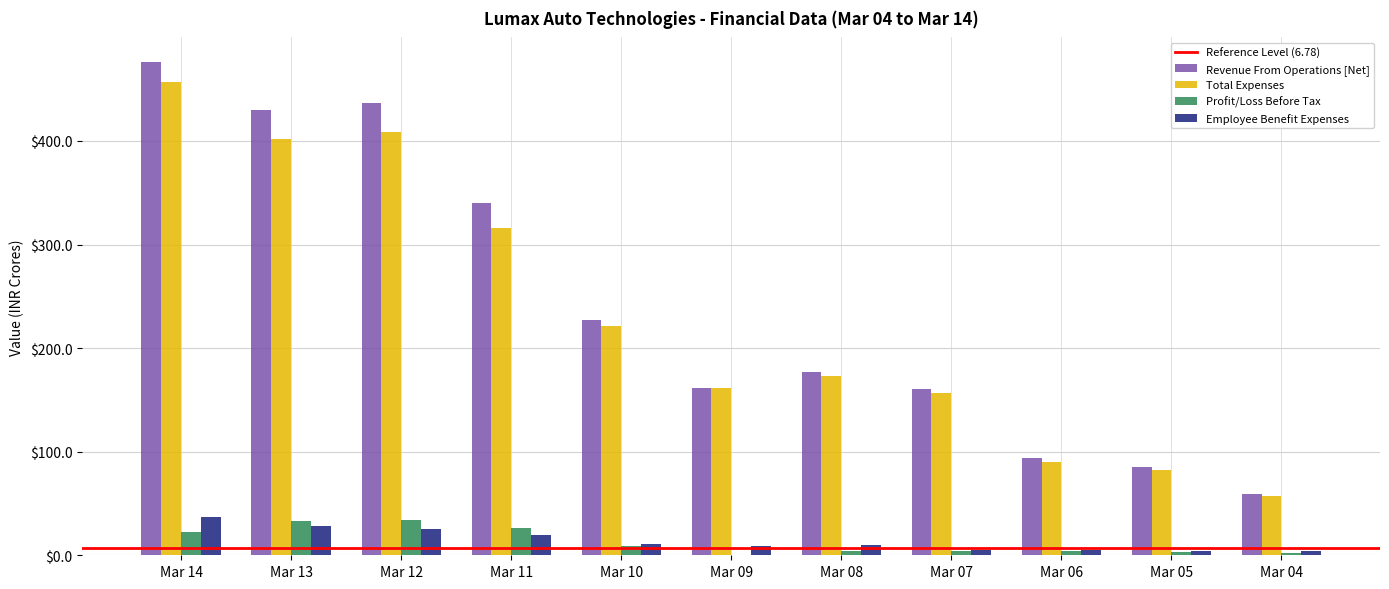

True or false: Profit/Loss Before Tax has a value of 32.7 at Mar 13.

True